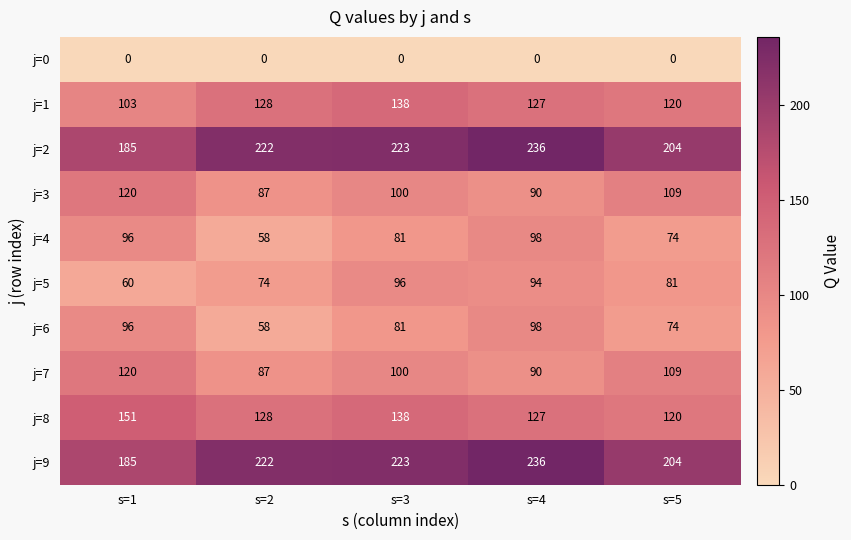

What is the difference between the maximum and minimum values in the j=7 series?

33